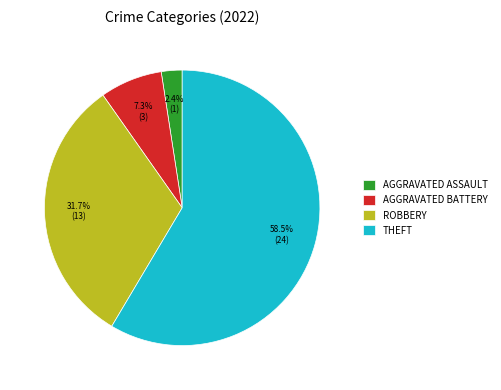

Which slice is the smallest?

AGGRAVATED ASSAULT